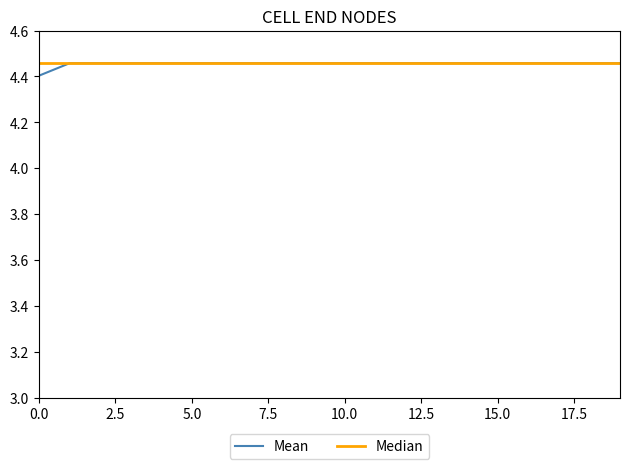

What are all the series names shown in the legend?

Mean, Median